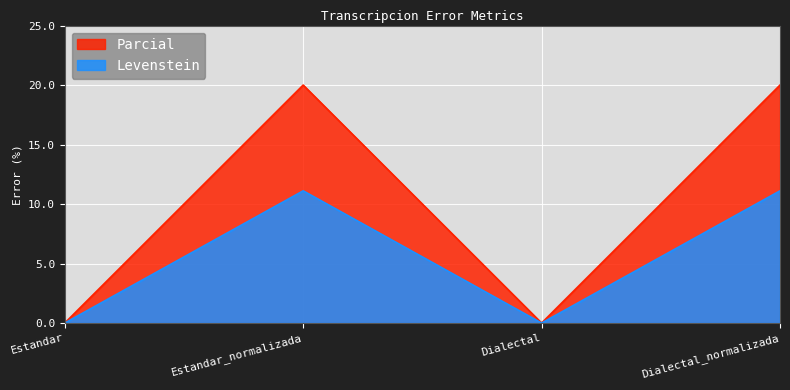

Reading left to right, extract all data points from this chart.

Levenstein: Estandar=0.0	Estandar_normalizada=11.1	Dialectal=0.0	Dialectal_normalizada=11.1
Parcial: Estandar=0.0	Estandar_normalizada=20.0	Dialectal=0.0	Dialectal_normalizada=20.0